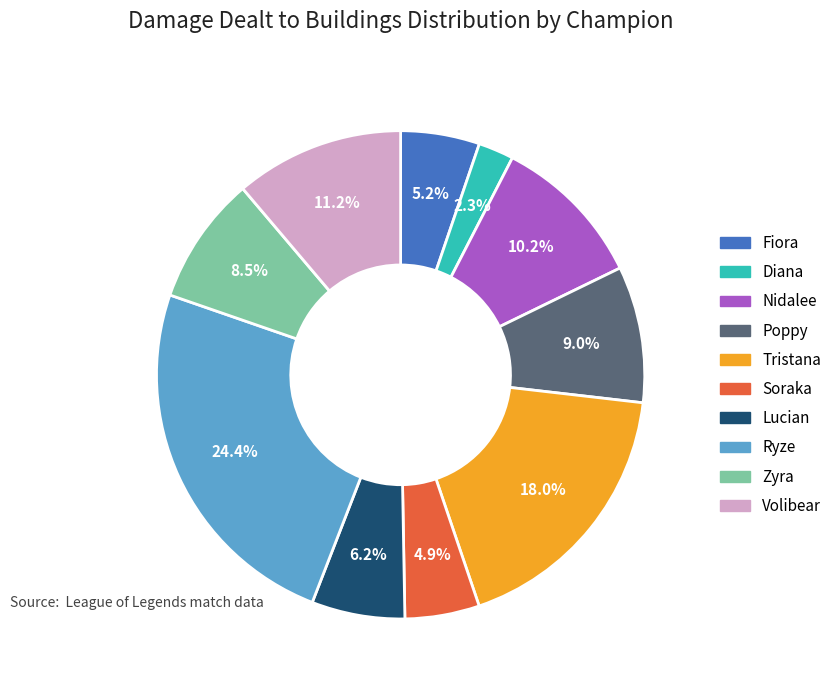

Does Soraka account for over 50% of the chart?

No